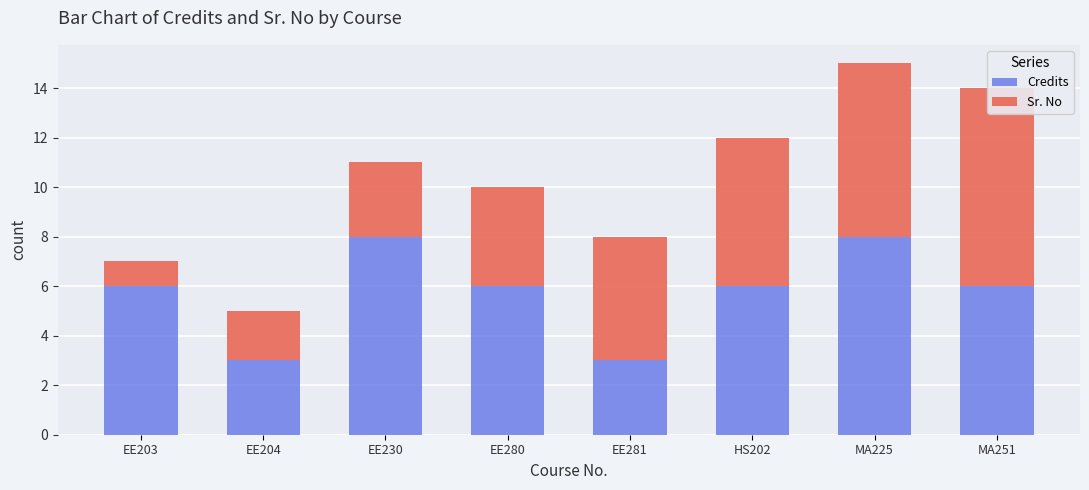

What is the label of the 3rd bar from the left?

EE230